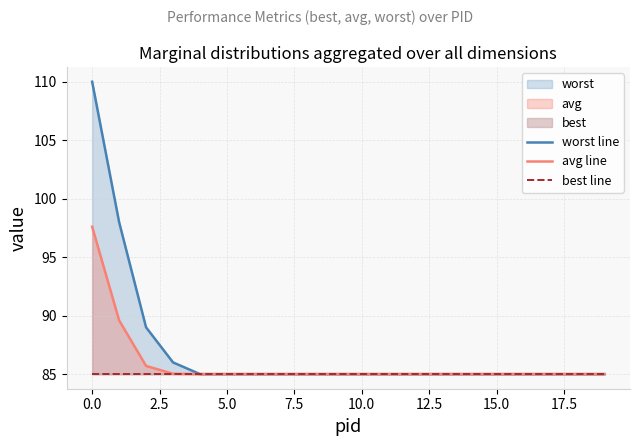

What is the average value of the avg line series?

85.9